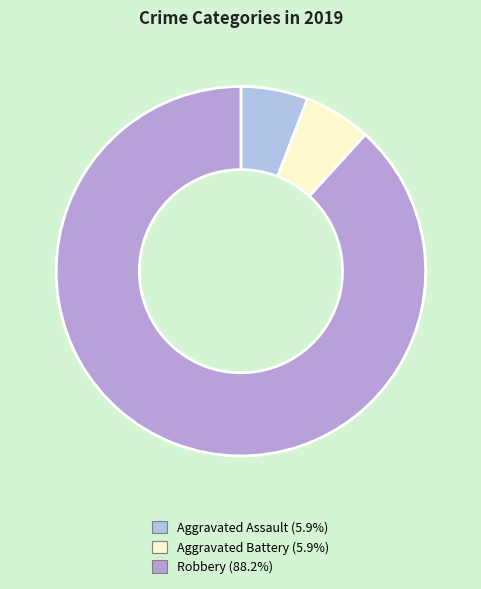

Which slice is the largest?

Robbery